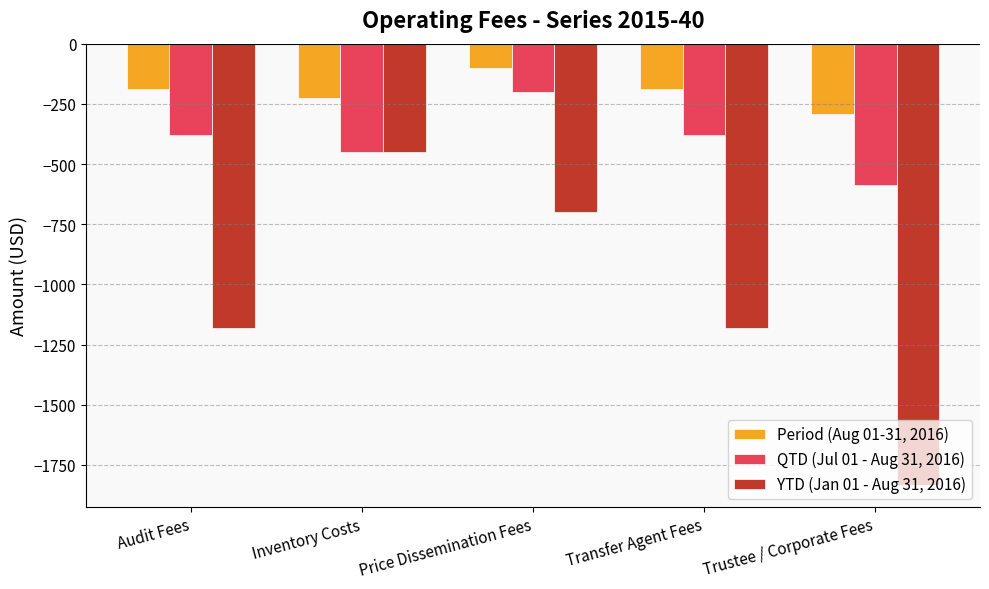

Rank the series by their average value, from highest to lowest.

Period (Aug 01-31, 2016), QTD (Jul 01 - Aug 31, 2016), YTD (Jan 01 - Aug 31, 2016)